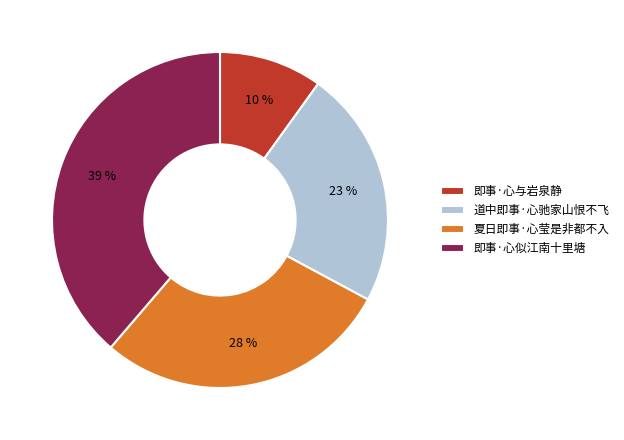

How many slices are in this pie chart?

4